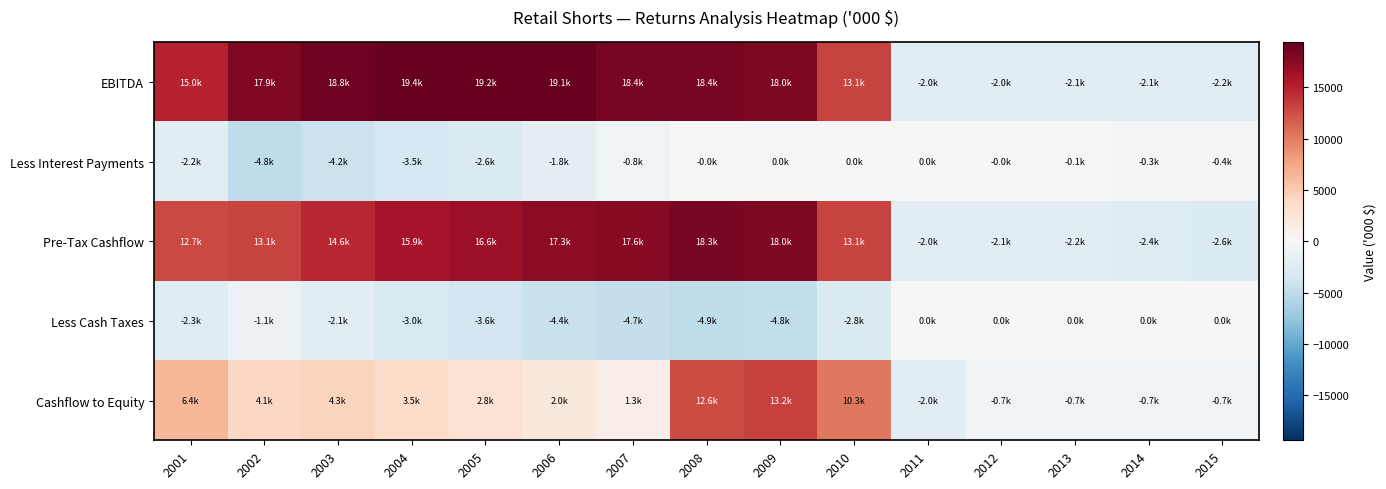

Reading right to left, transcribe all the data shown in this chart.

EBITDA: 2015=-2181.2	2014=-2134.4	2013=-2089.1	2012=-2045.3	2011=-2002.8	2010=13085.3	2009=18003.5	2008=18359.7	2007=18376.7	2006=19077.3	2005=19220.2	2004=19363.9	2003=18778.4	2002=17916.3	2001=14975.8
Less Interest Payments: 2015=-431.8	2014=-283.7	2013=-149.8	2012=-28.8	2011=0.0	2010=0.0	2009=0.0	2008=-36.1	2007=-813.1	2006=-1758.6	2005=-2639.2	2004=-3457.5	2003=-4175.5	2002=-4848.6	2001=-2243.1
Pre-Tax Cashflow: 2015=-2613.0	2014=-2418.1	2013=-2238.9	2012=-2074.1	2011=-2002.8	2010=13085.3	2009=18003.5	2008=18323.6	2007=17563.5	2006=17318.8	2005=16581.0	2004=15906.4	2003=14602.9	2002=13067.7	2001=12732.7
Less Cash Taxes: 2015=0.0	2014=0.0	2013=0.0	2012=0.0	2011=0.0	2010=-2815.9	2009=-4765.1	2008=-4894.8	2007=-4687.9	2006=-4352.7	2005=-3570.4	2004=-2993.3	2003=-2130.8	2002=-1144.3	2001=-2343.3
Cashflow to Equity: 2015=-734.8	2014=-719.0	2013=-704.6	2012=-687.9	2011=-2002.8	2010=10269.3	2009=13238.4	2008=12580.1	2007=1321.2	2006=1982.7	2005=2821.3	2004=3549.8	2003=4271.9	2002=4082.2	2001=6372.1